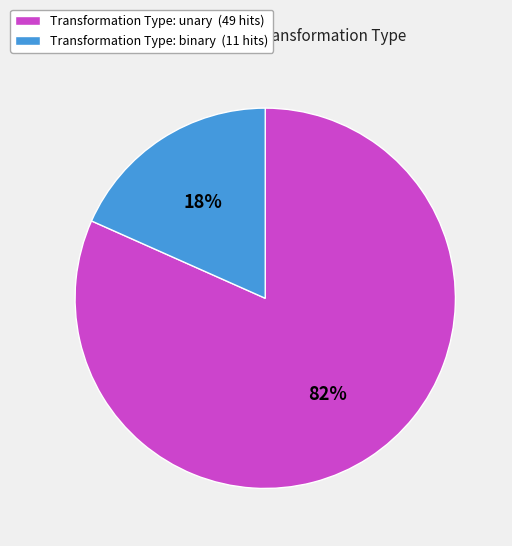

What percentage is the Transformation Type: unary (49 hits) slice, to the nearest percent?

82%